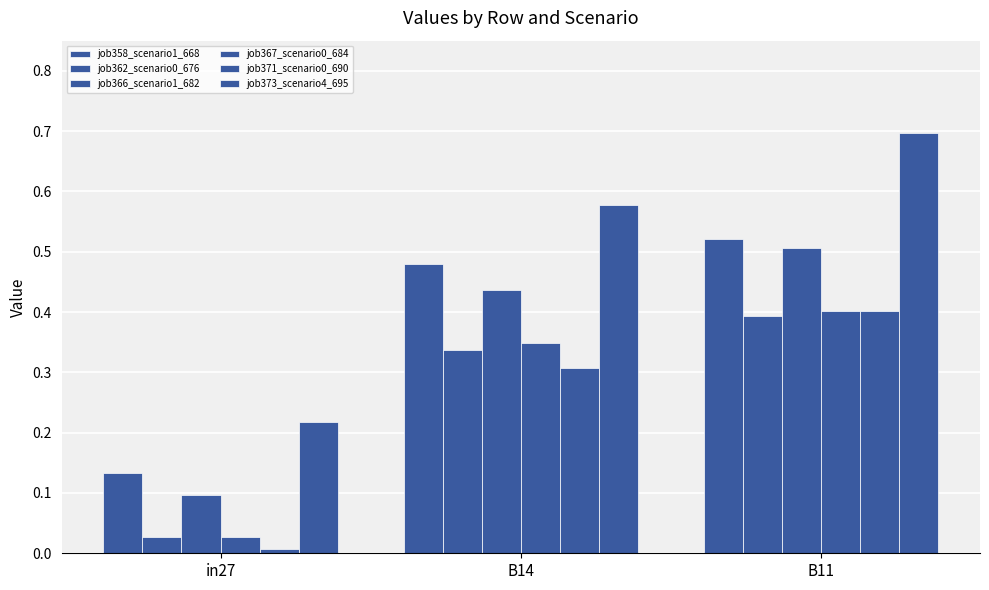

Is it true that job371_scenario0_690 equals 0.3 at B14?

True